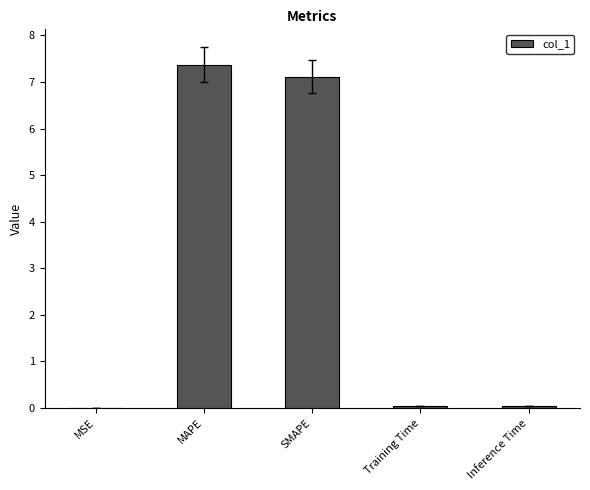

What is the maximum value shown in the chart?

7.4